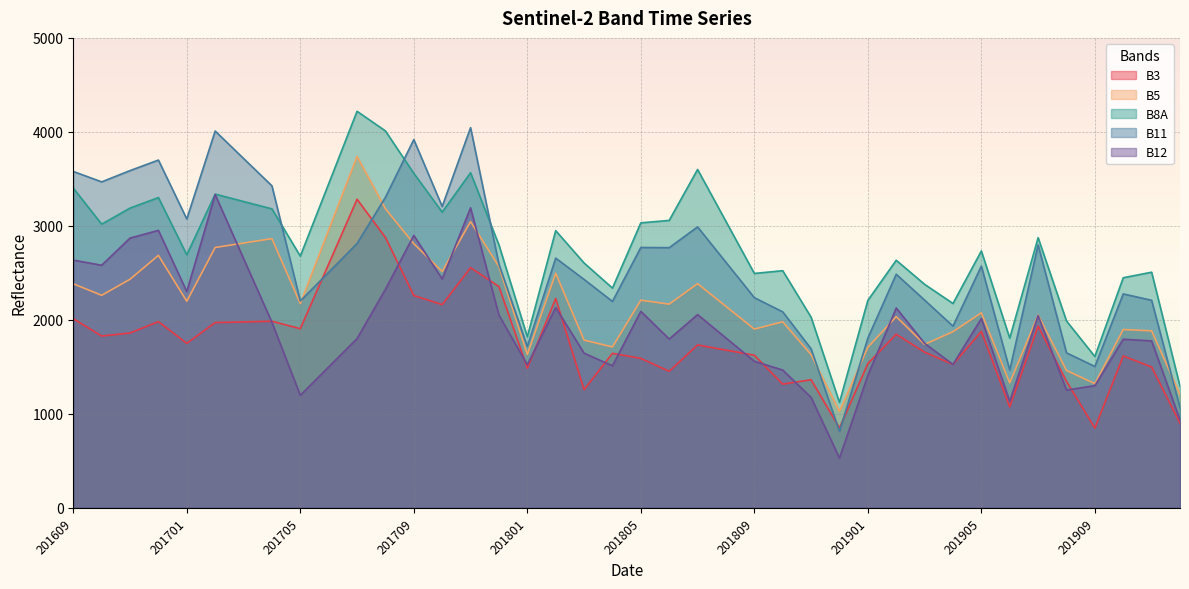

Where is the first local maximum for B12?

201612